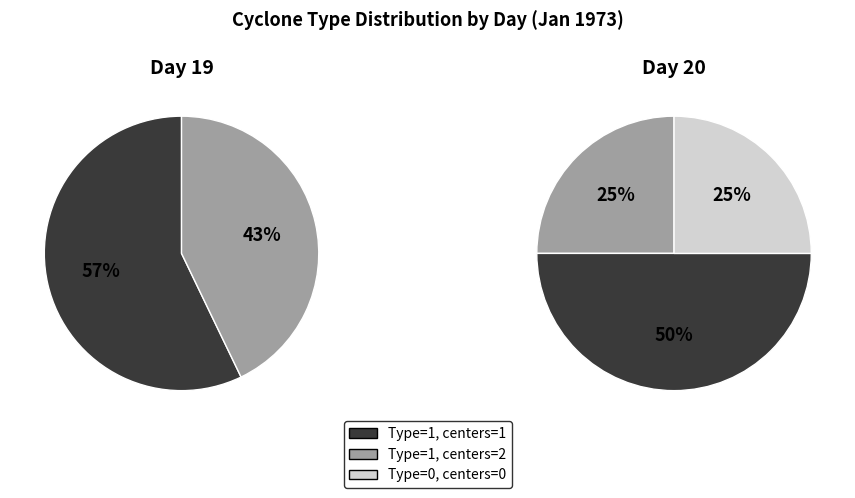

Is 1 the majority of the pie?

No